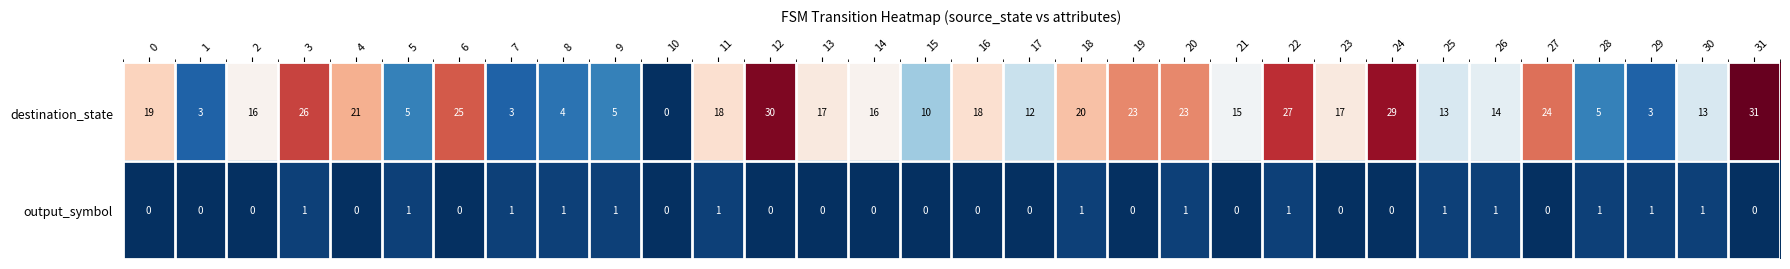

What is the average value of the destination_state series?

16